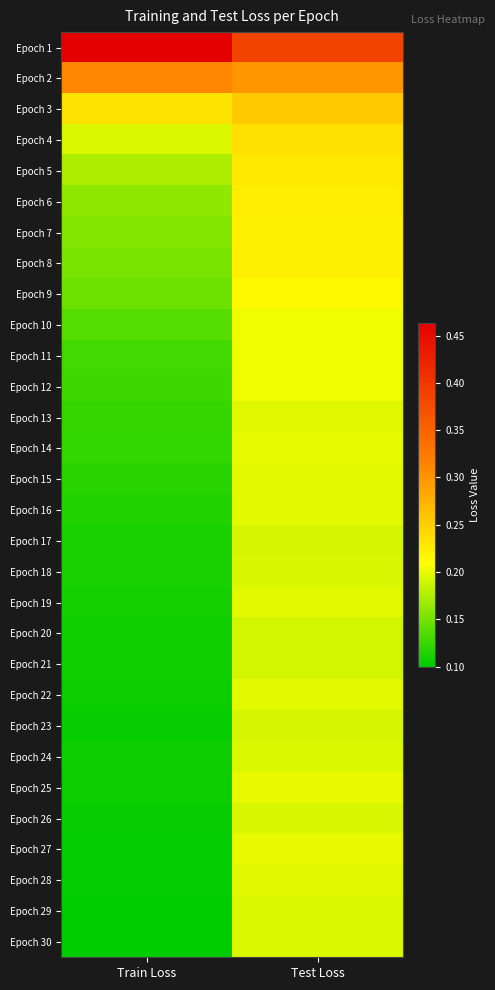

Count the number of categories in the chart.

2